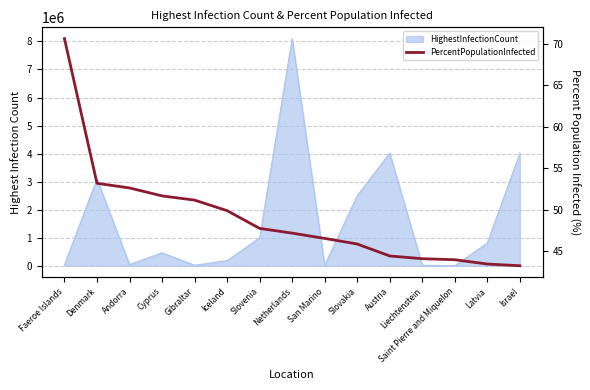

What is the label of the 11th point from the left?

Austria